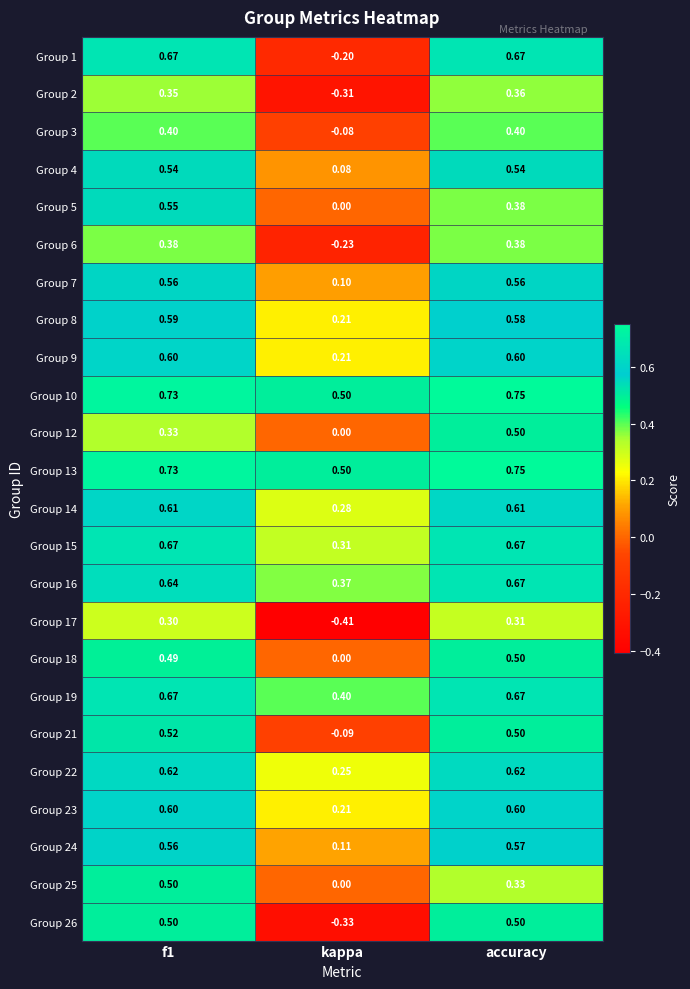

At how many categories does at least one series exceed 0?

3